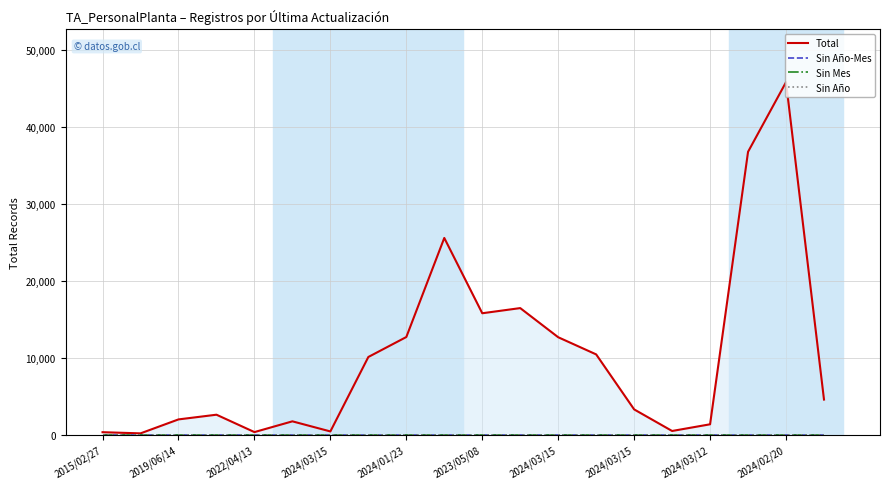

Rank the categories by Total value from highest to lowest.

18, 17, 2024/02/20, 11, 10, 2024/03/12, 12, 13, 2024/03/15, 19, 14, 2024/03/15, 2022/04/13, 2023/05/08, 16, 15, 2024/03/15, 2024/01/23, 2015/02/27, 2019/06/14